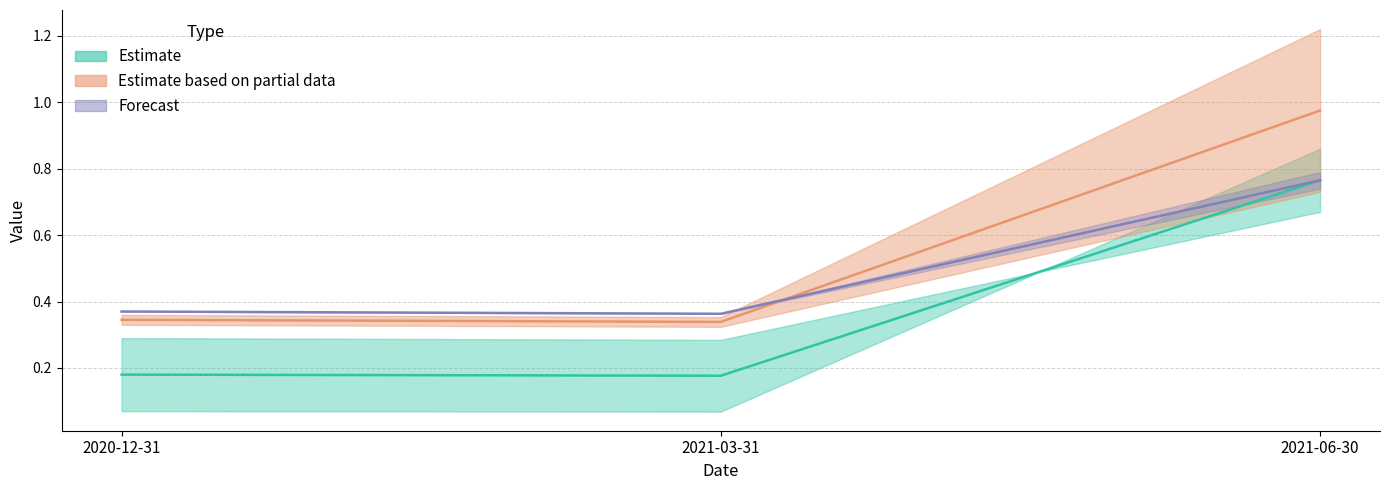

What is the highest value of the 300122.SZ series?

0.8